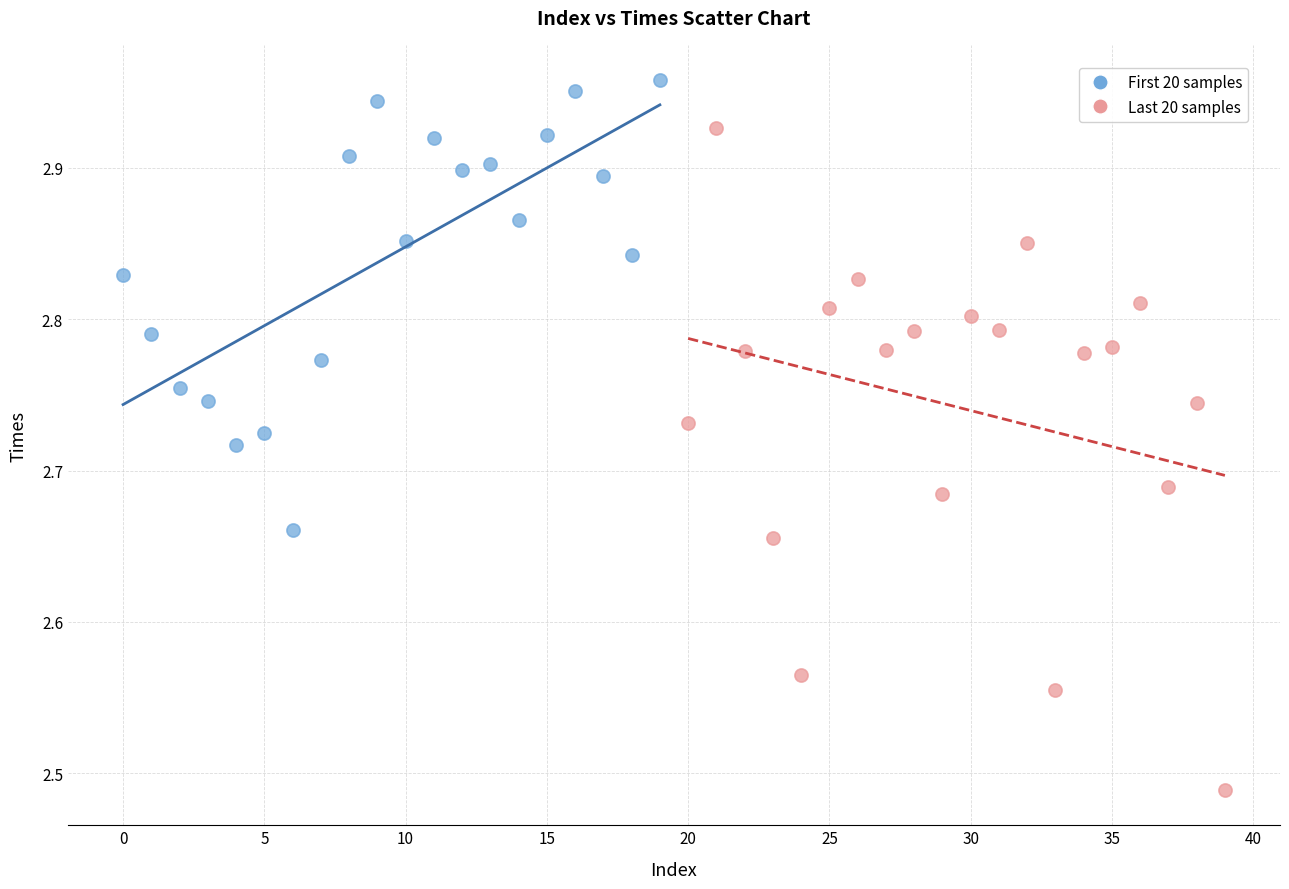

Which series has the widest spread of Y values?

Last 20 samples